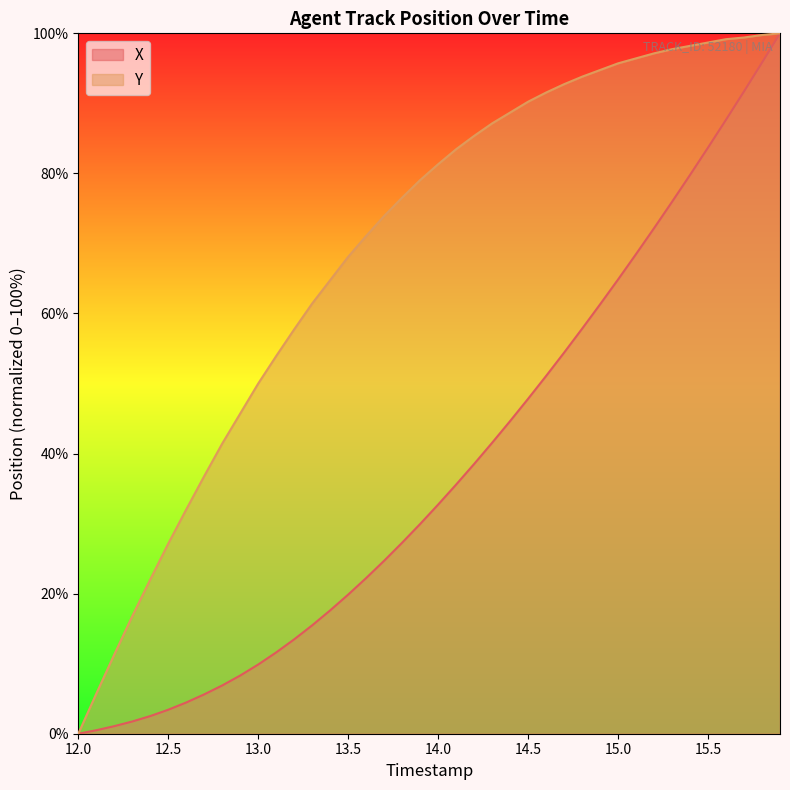

Is it true that X equals 64.9 at 15.0?

True